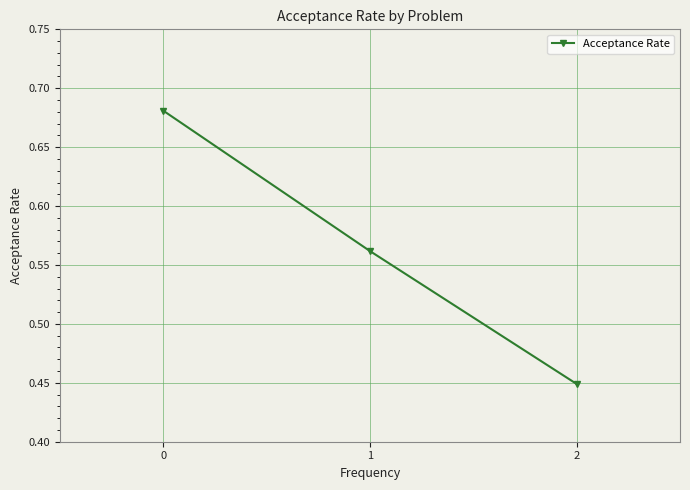

List the labels in order of value, largest first.

0, 1, 2